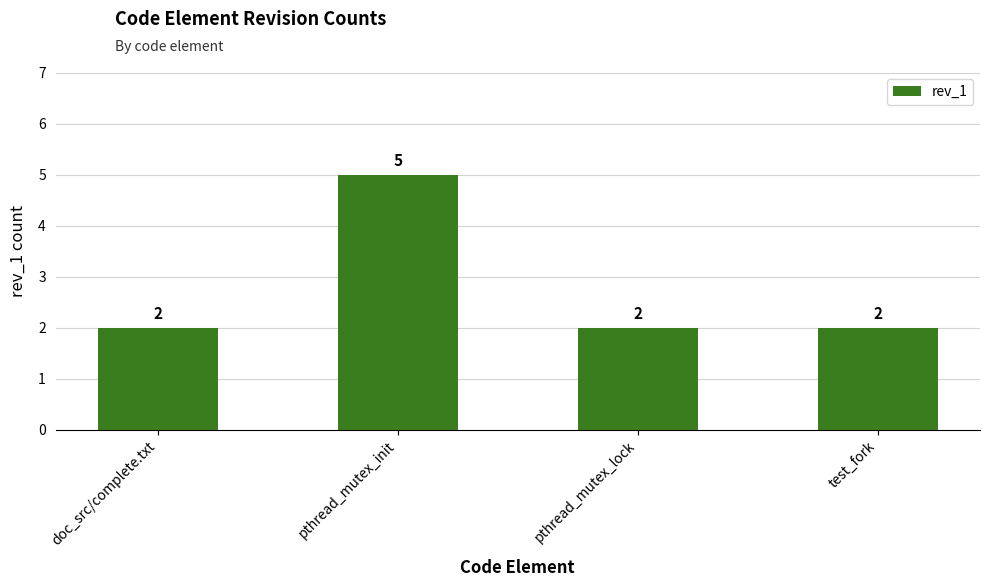

What value does the data have at doc_src/complete.txt?

2